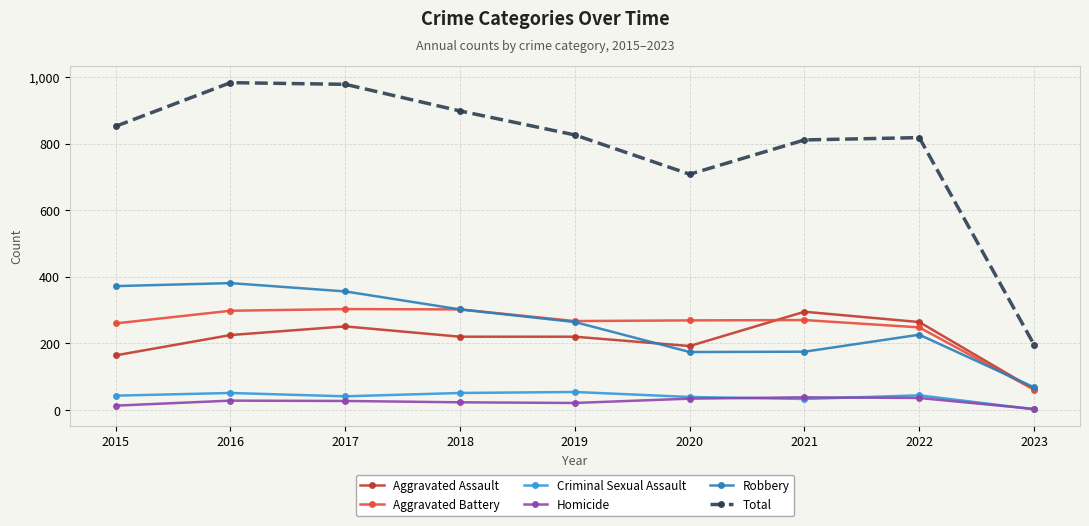

The Total series shows 1656 at 2017. True or false?

False